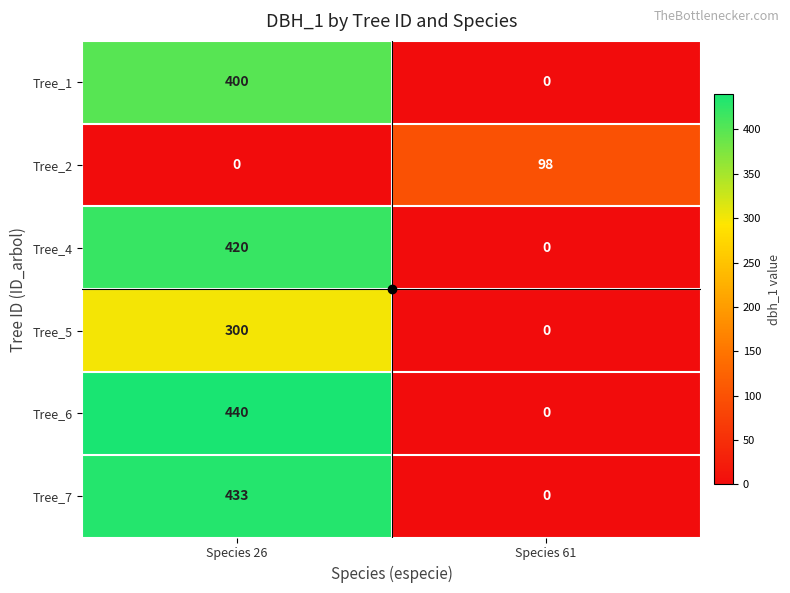

What is the average value of the Tree_4 series?

210